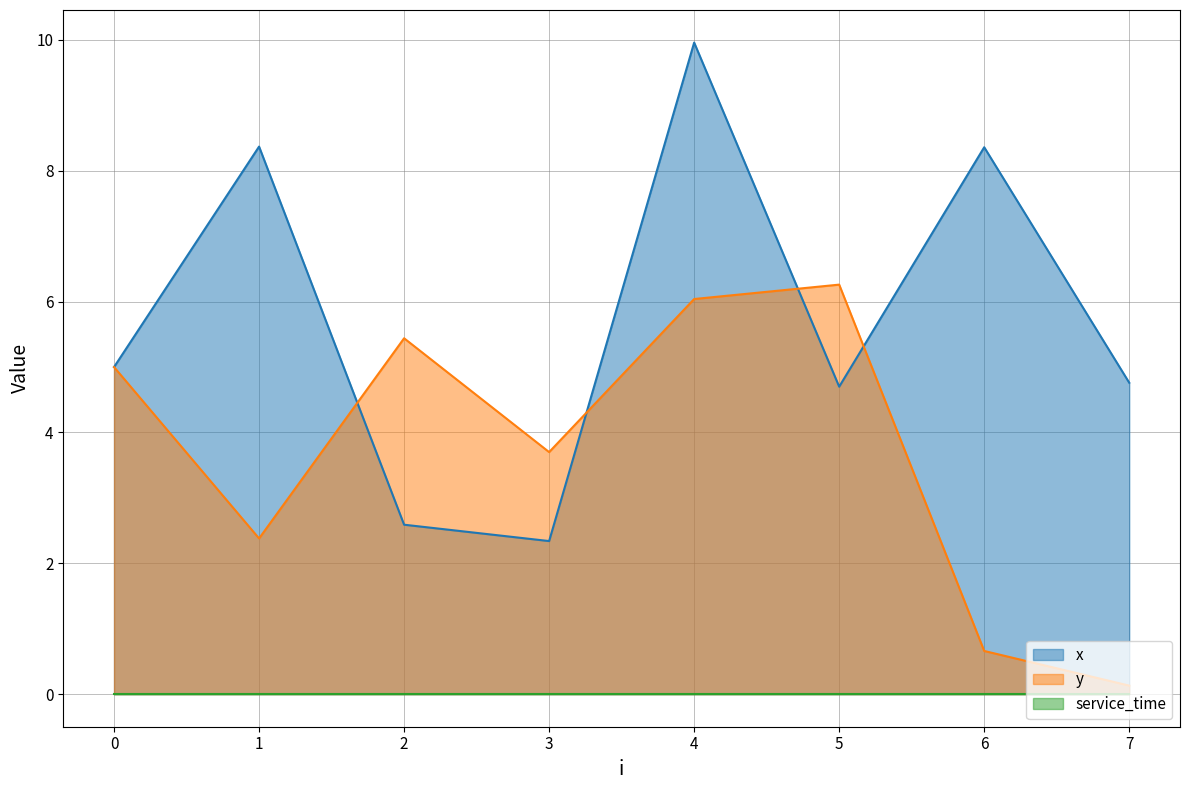

At which category is the sum across all series the highest?

4